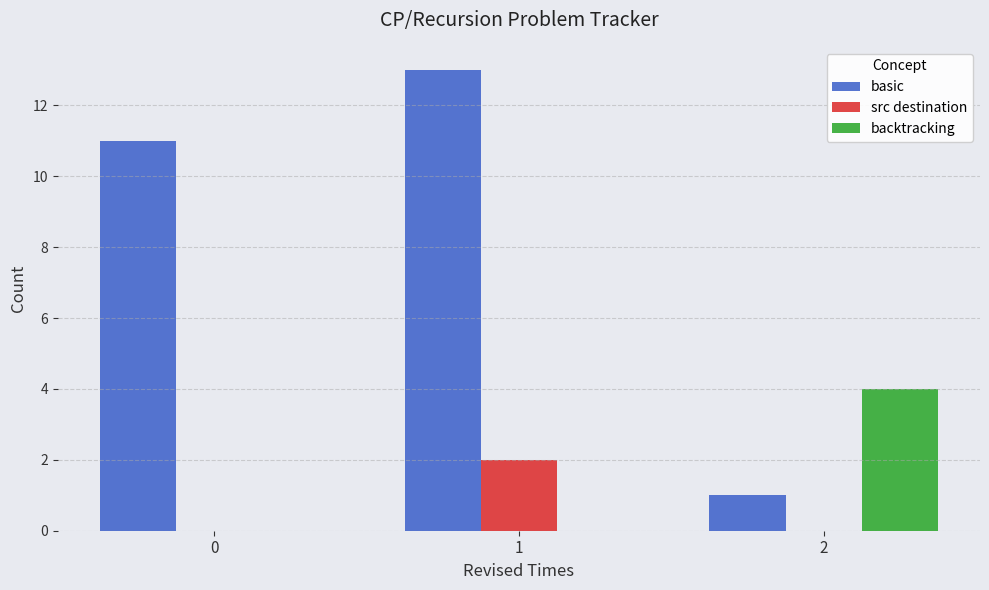

What is the maximum value for basic?

13